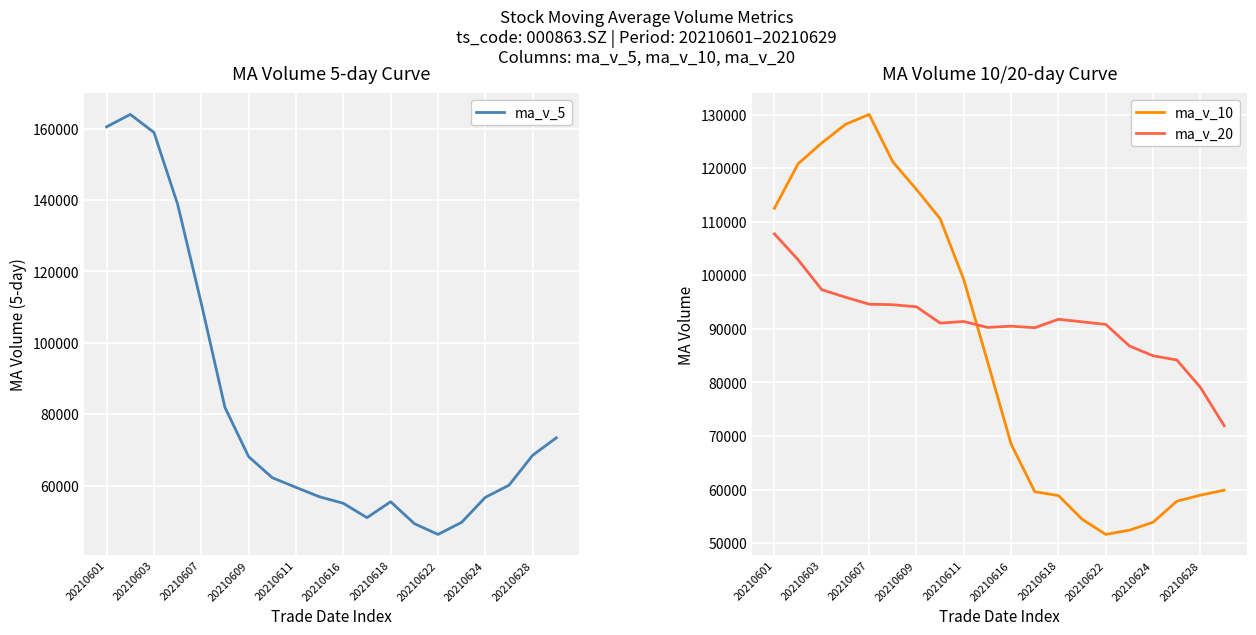

Which category has the highest value in the ma_v_10 series?

20210607